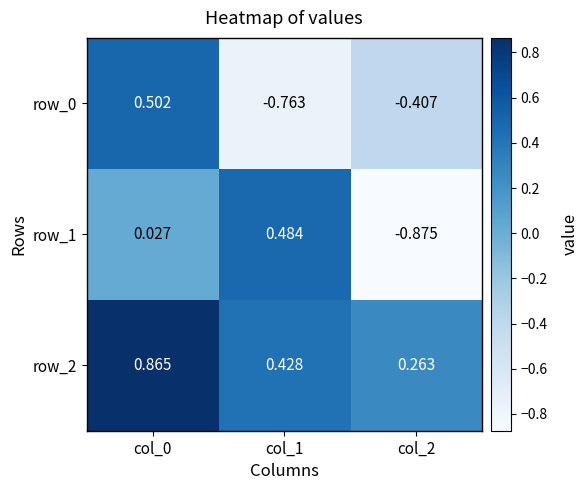

Is the value of row_1 at col_2 greater than the value of row_2 at col_1?

No